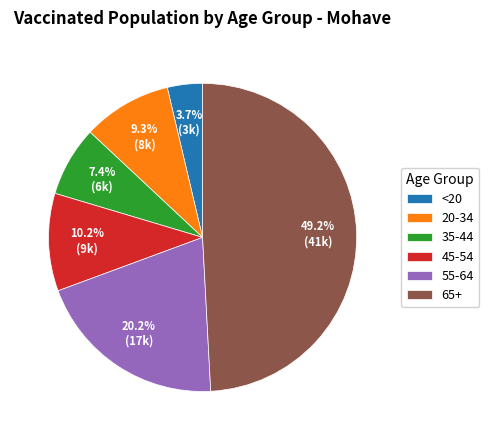

Does any single category account for the majority?

No